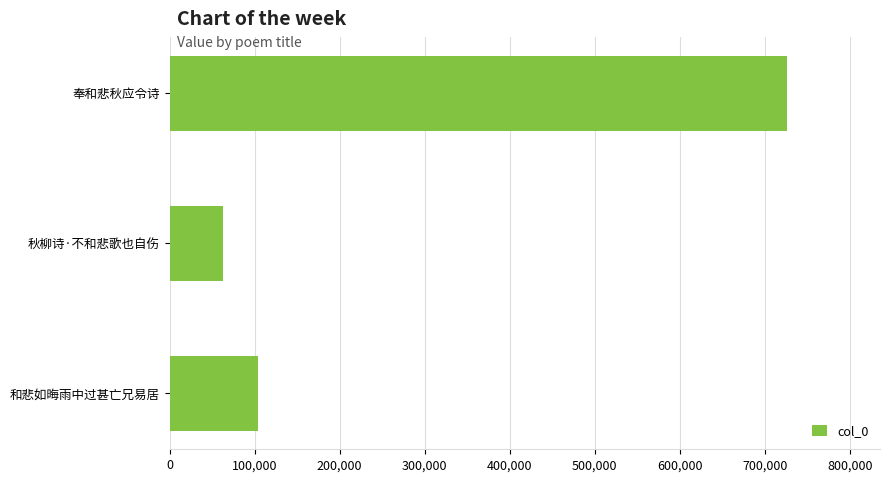

Reading top to bottom, extract all data points from this chart.

奉和悲秋应令诗=726598	秋柳诗·不和悲歌也自伤=62820	和悲如晦雨中过甚亡兄易居=103968